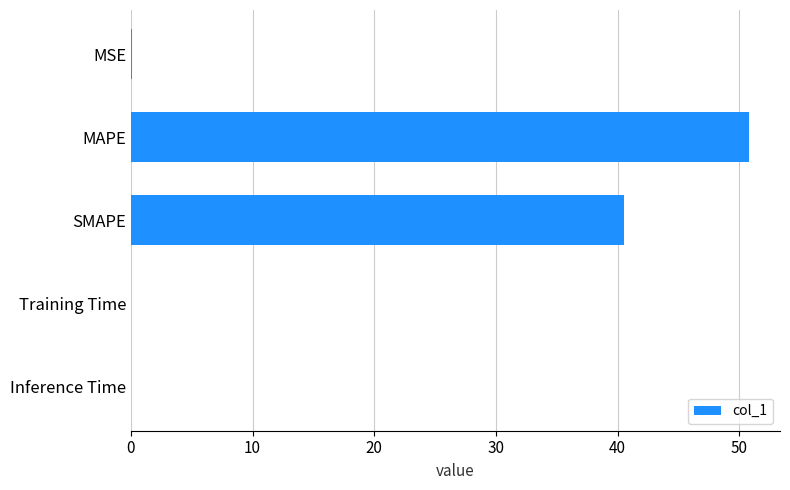

Is it true that the value at MAPE is 24.9?

False